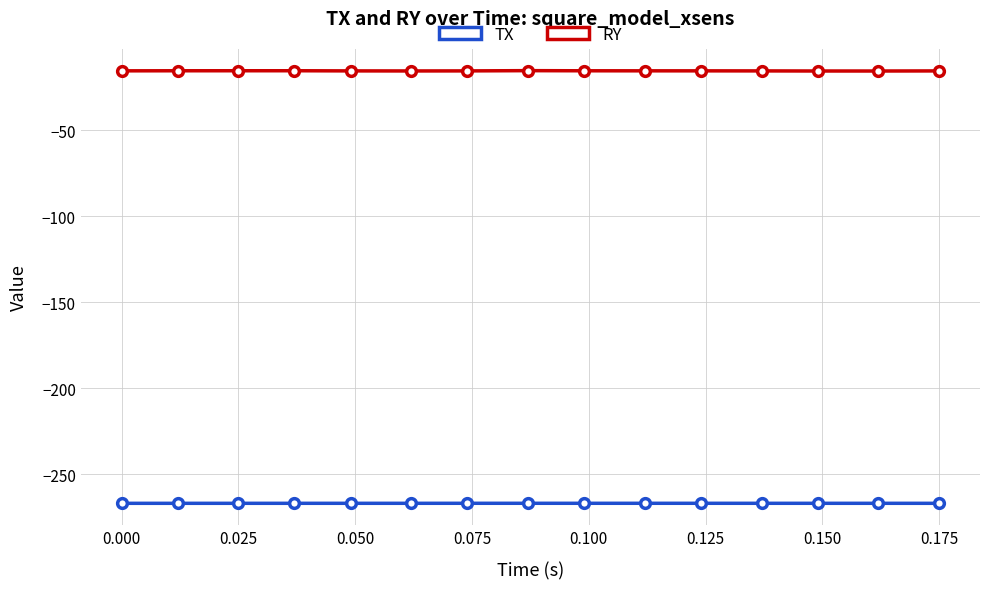

Reading left to right, transcribe all the data shown in this chart.

TX: -266.9	-266.9	-266.9	-266.9	-266.9	-266.9	-266.9	-266.9	-266.9	-266.9	-266.9	-266.9	-266.9	-266.9	-266.9
RY: -15.4	-15.4	-15.4	-15.4	-15.5	-15.5	-15.5	-15.3	-15.4	-15.4	-15.5	-15.5	-15.5	-15.5	-15.5